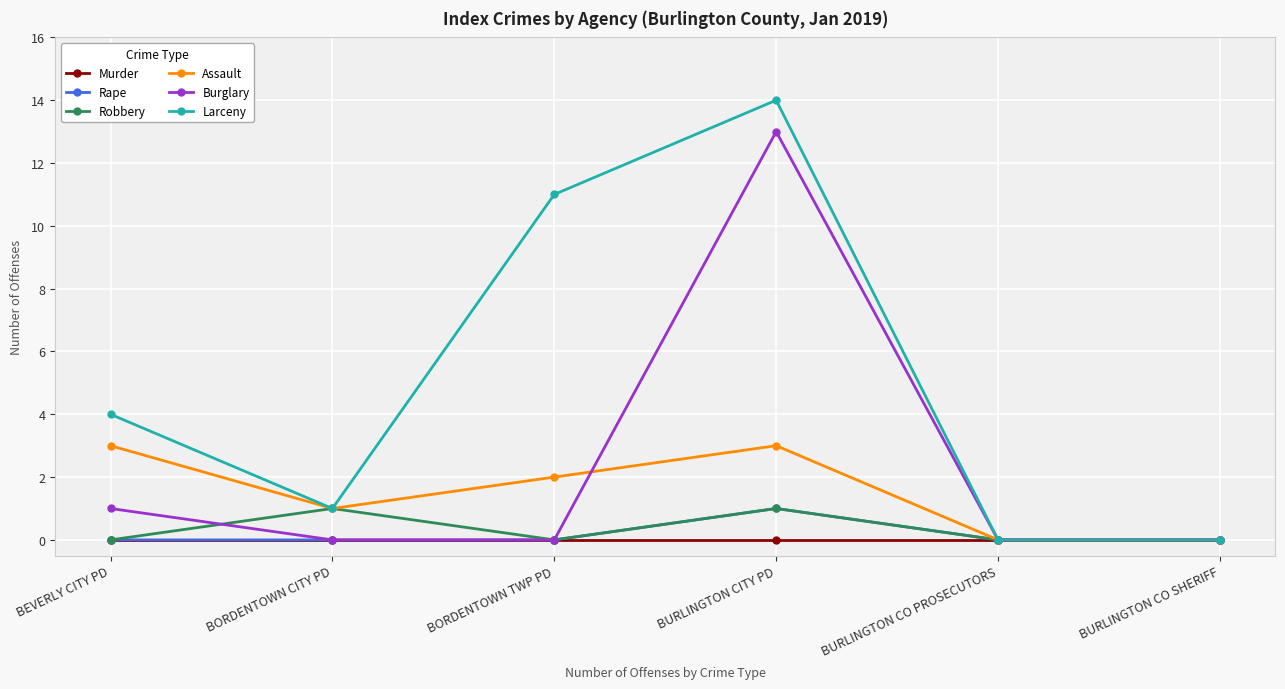

Reading right to left, transcribe all the data shown in this chart.

Murder: 0	0	0	0	0	0
Rape: 0	0	1	0	0	0
Robbery: 0	0	1	0	1	0
Assault: 0	0	3	2	1	3
Burglary: 0	0	13	0	0	1
Larceny: 0	0	14	11	1	4